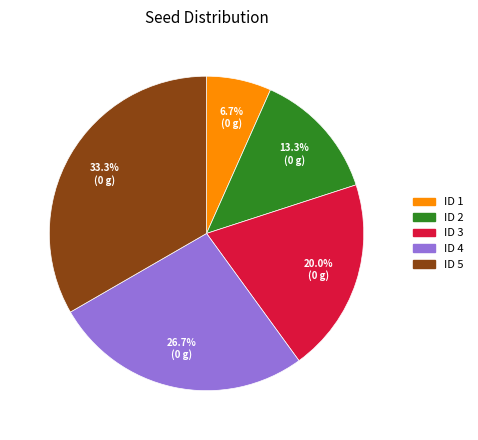

Is there any slice that represents more than half of the pie?

No